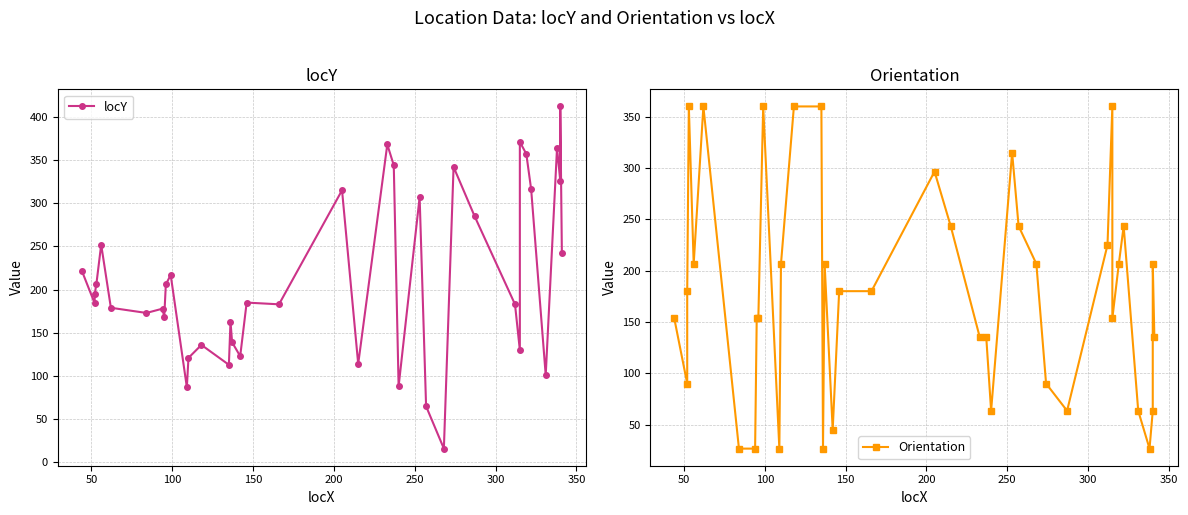

True or false: locY has a value of 166.5 at 35.

False